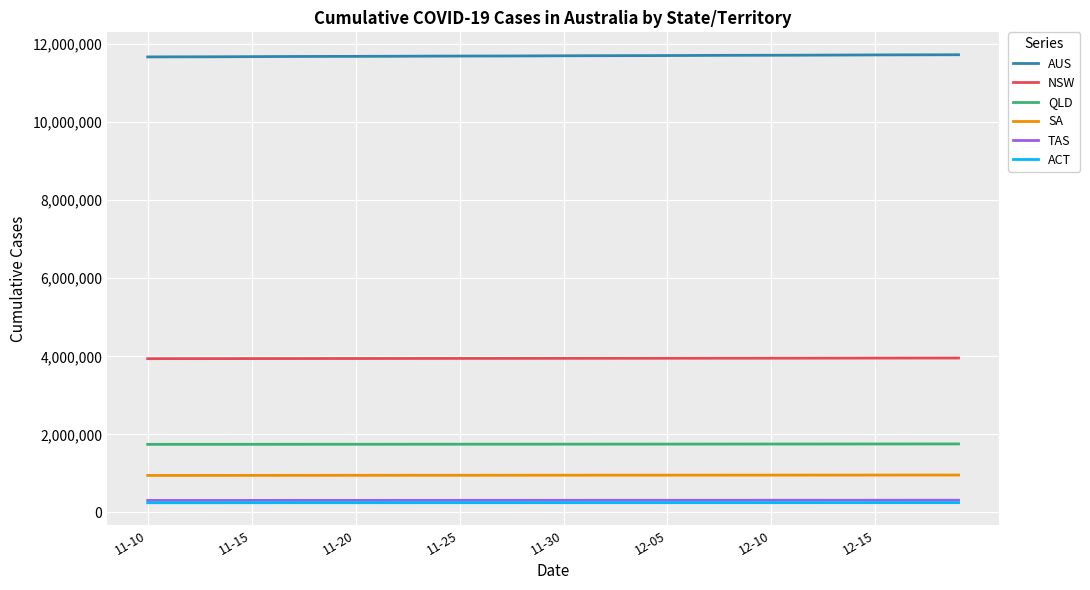

Which series has the largest total across all categories?

AUS